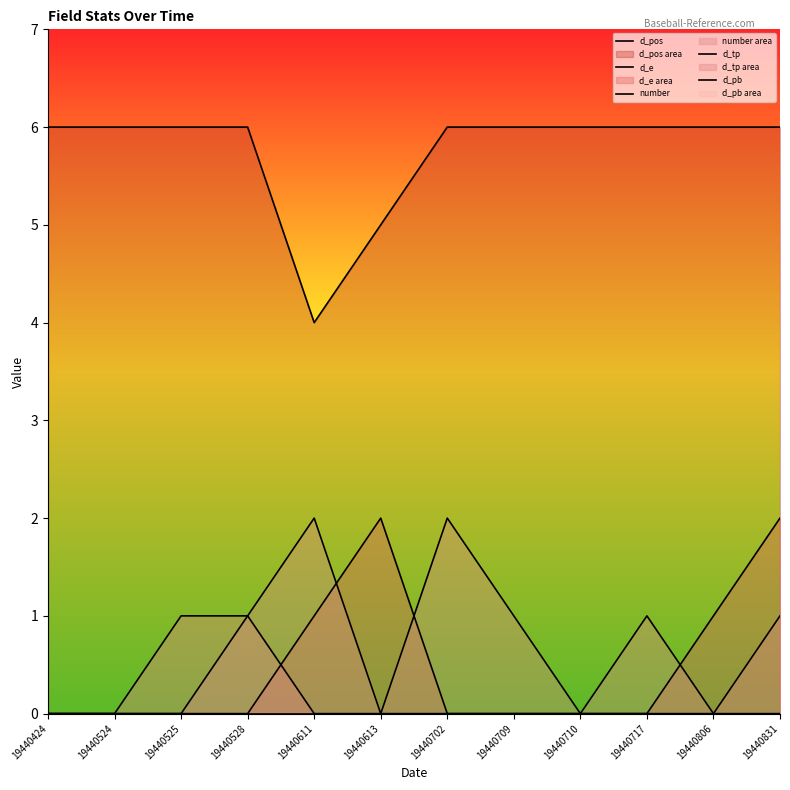

Reading right to left, transcribe all the data shown in this chart.

d_pos: 6	6	6	6	6	6	5	4	6	6	6	6
d_e: 2	1	0	0	0	0	2	1	0	0	0	0
number: 0	0	1	0	1	2	0	2	1	0	0	0
d_tp: 1	0	0	0	0	0	0	0	1	1	0	0
d_pb: 0	0	0	0	0	0	0	0	0	0	0	0